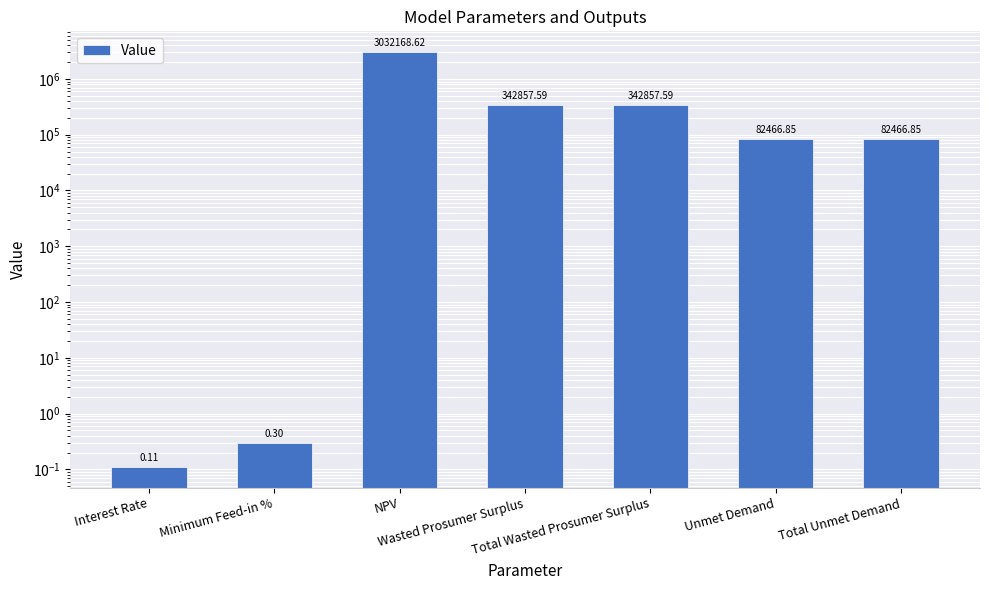

Are the bars horizontal?

No